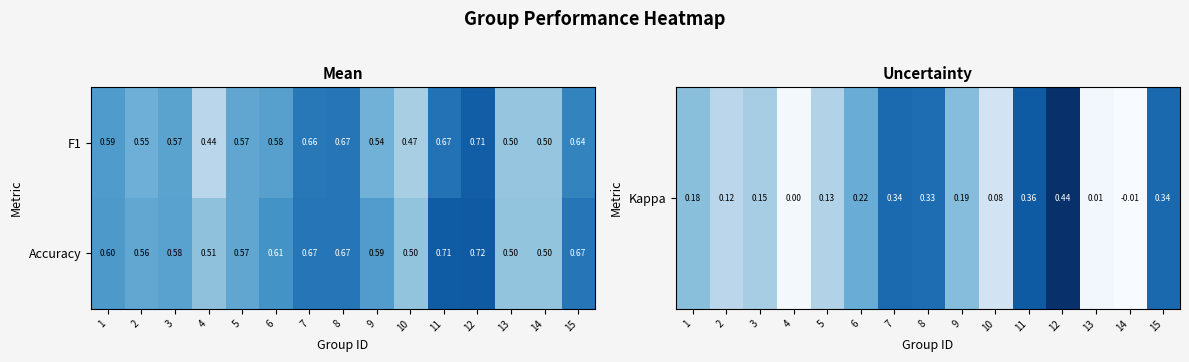

Is the value of Accuracy at 2 greater than the value of F1 at 6?

No